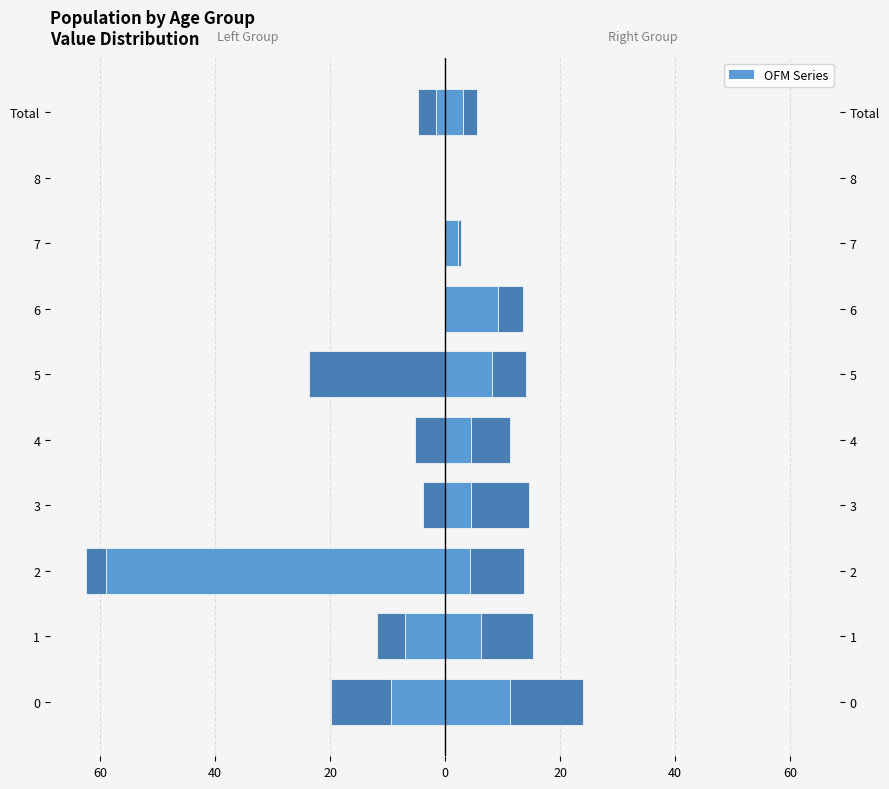

Between 3 and 7, which series saw the biggest shift?

10